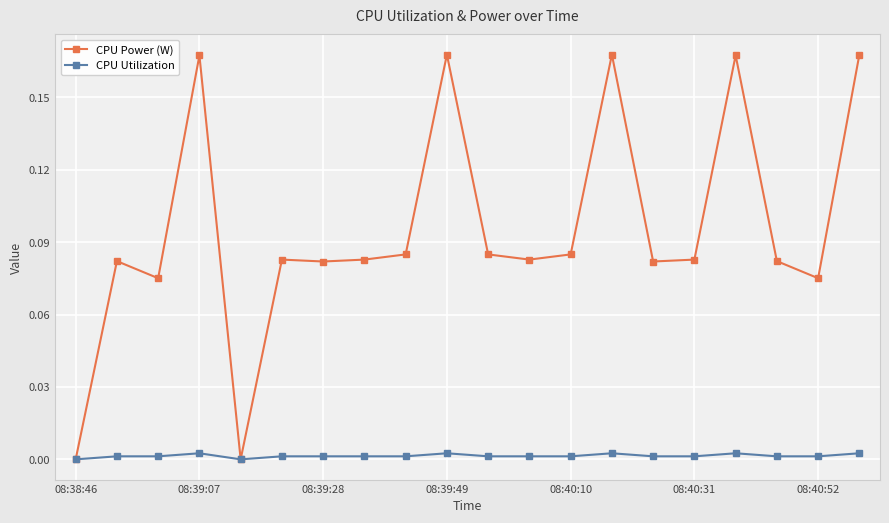

Rank the series by their maximum value, from highest to lowest.

CPU Power (W), CPU Utilization